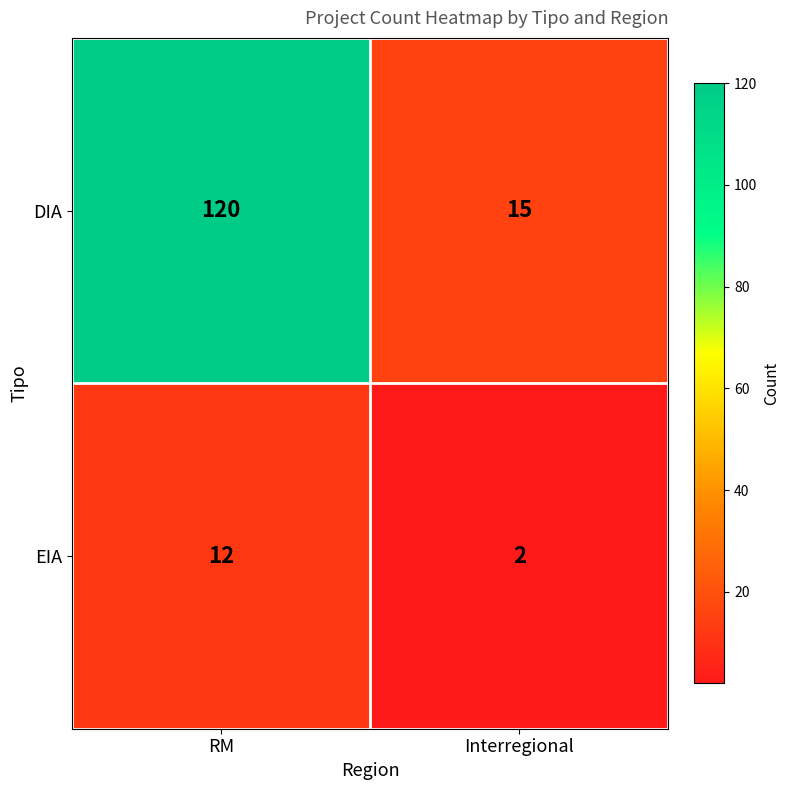

Rank the series by their maximum value, from lowest to highest.

EIA, DIA